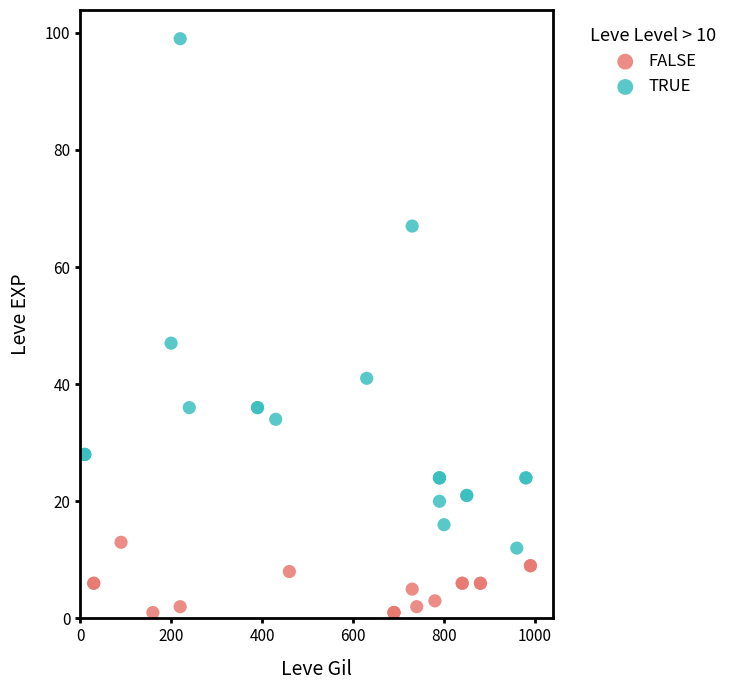

Which series reaches the maximum Y coordinate?

TRUE